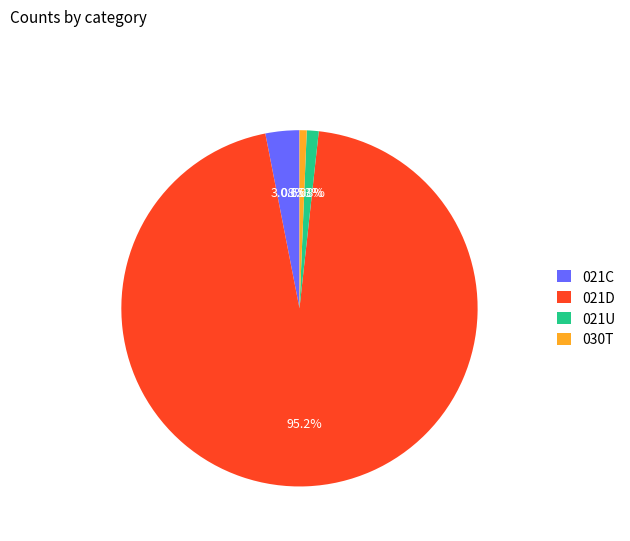

Combined, do 030T and 021C account for over 50%?

No